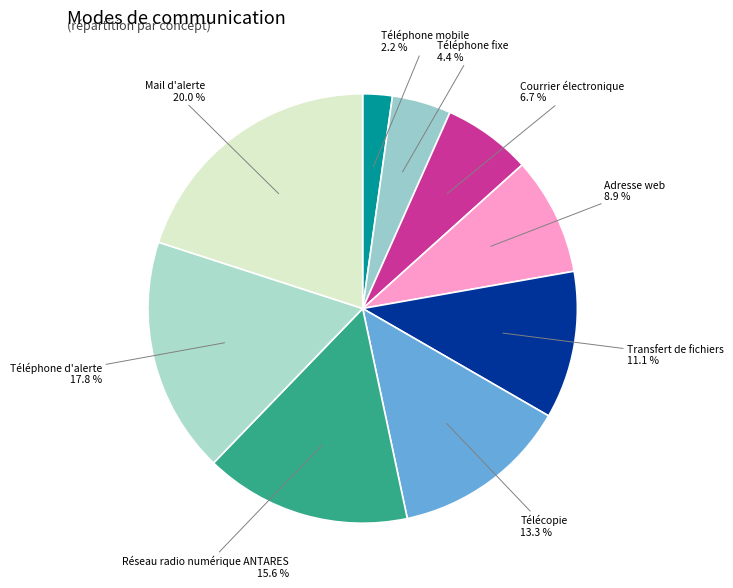

True or false: Transfert de fichiers accounts for 11% of the total.

True